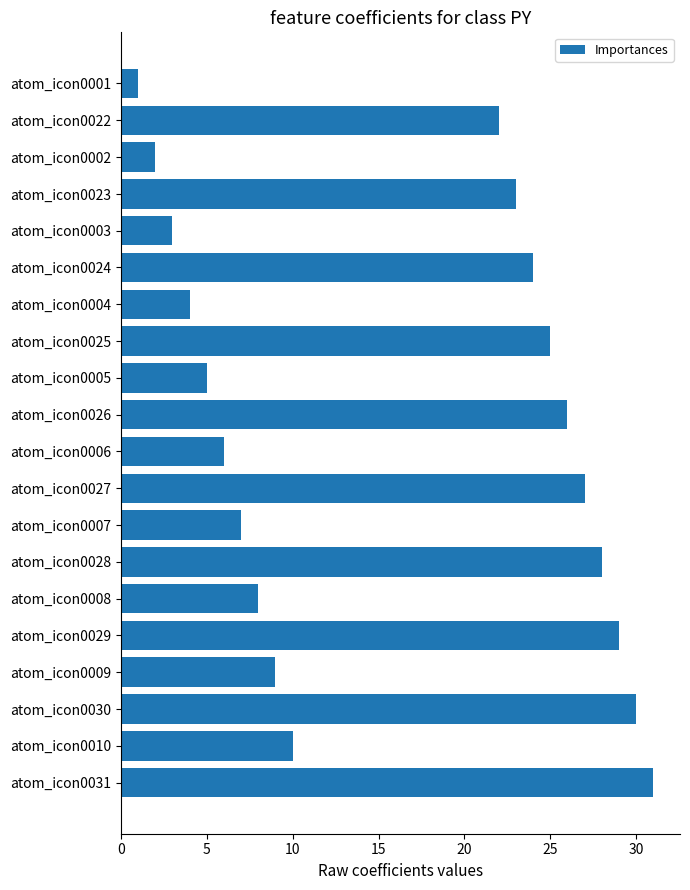

Is it true that the value at atom_icon0005 is 5?

True